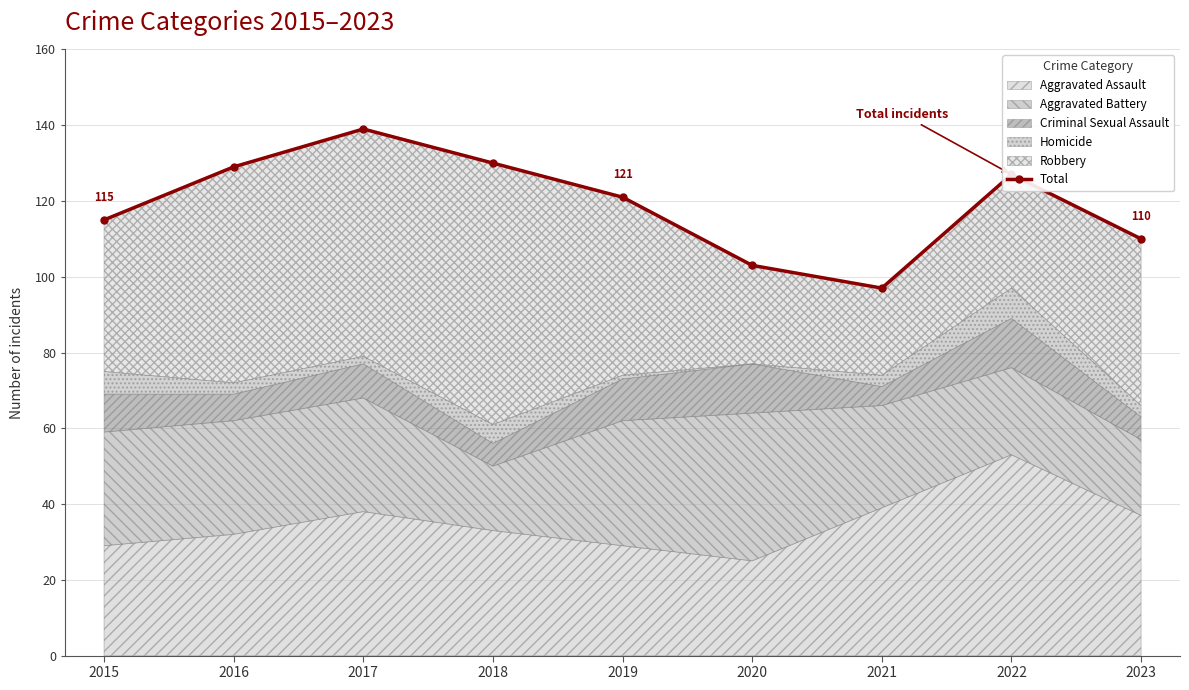

Count the number of values greater than 121.

4